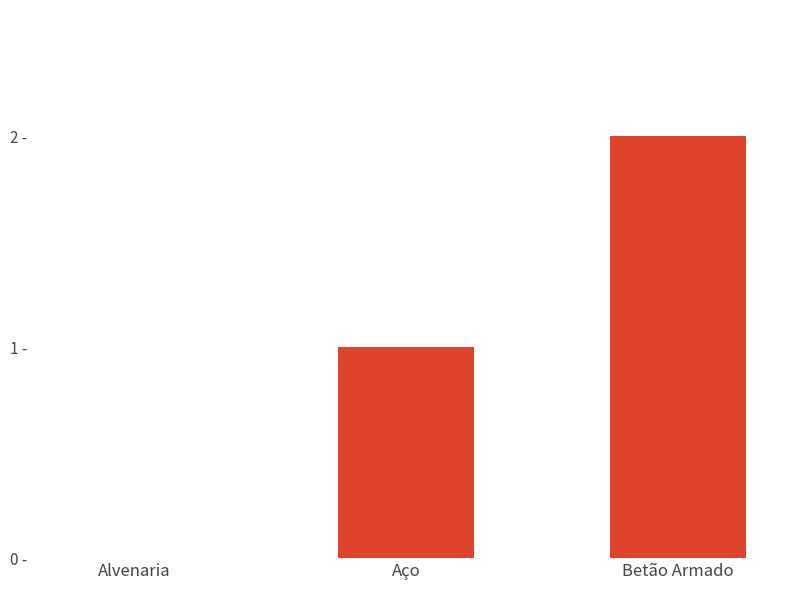

Where does the data first go above 1?

Betão Armado